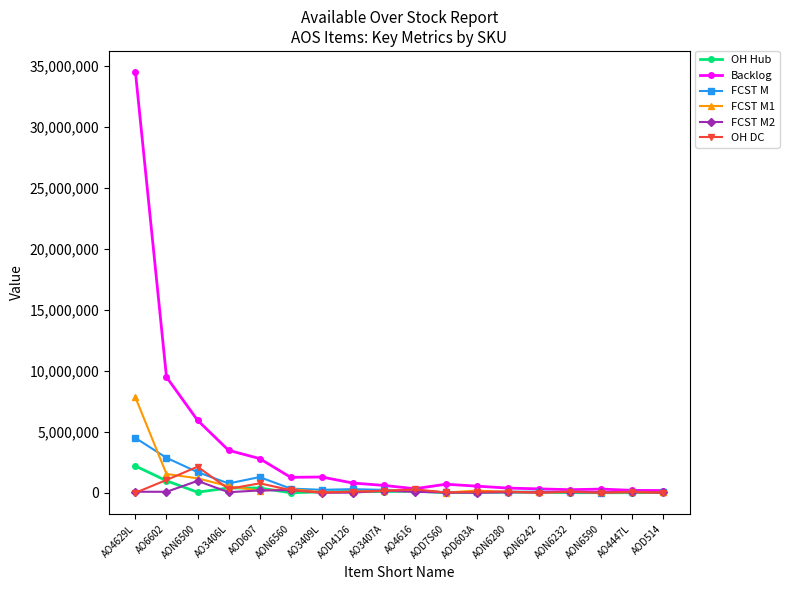

What is the greatest value displayed?

34476000